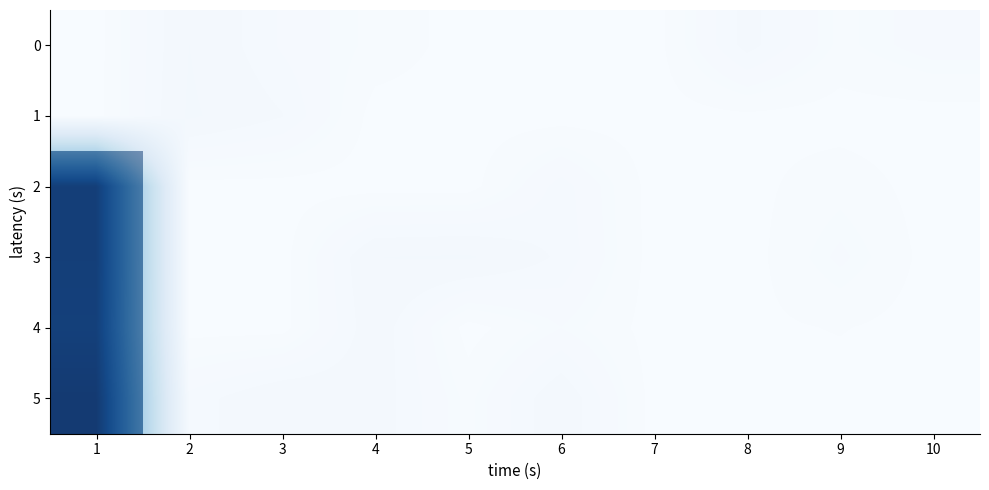

What is the difference between the maximum and minimum values in the 3 series?

101.1